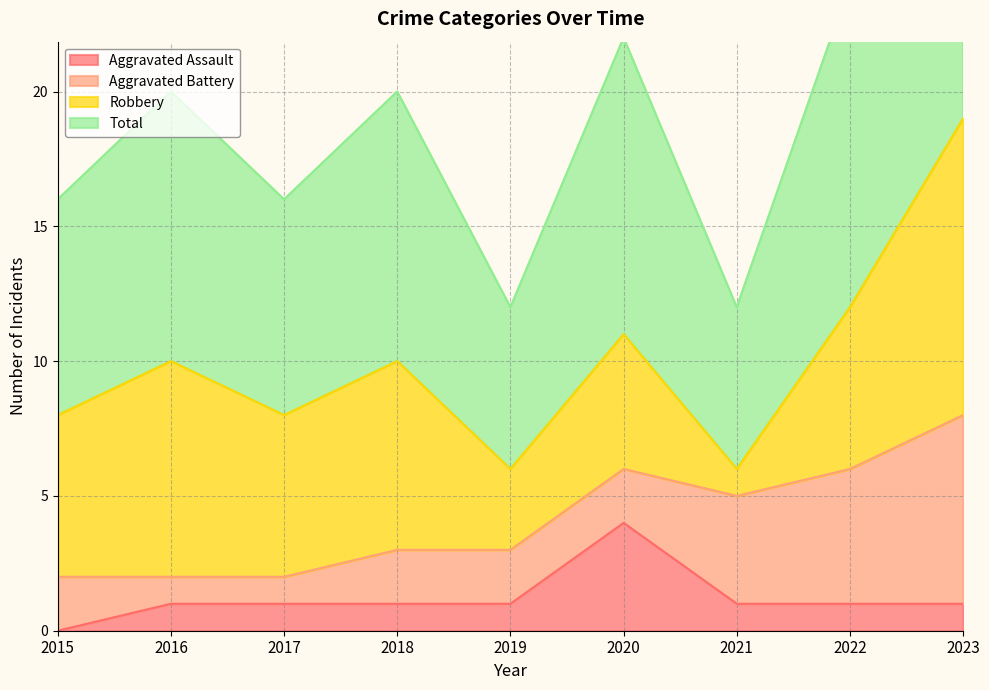

True or false: Aggravated Assault and Total cross at least once.

False